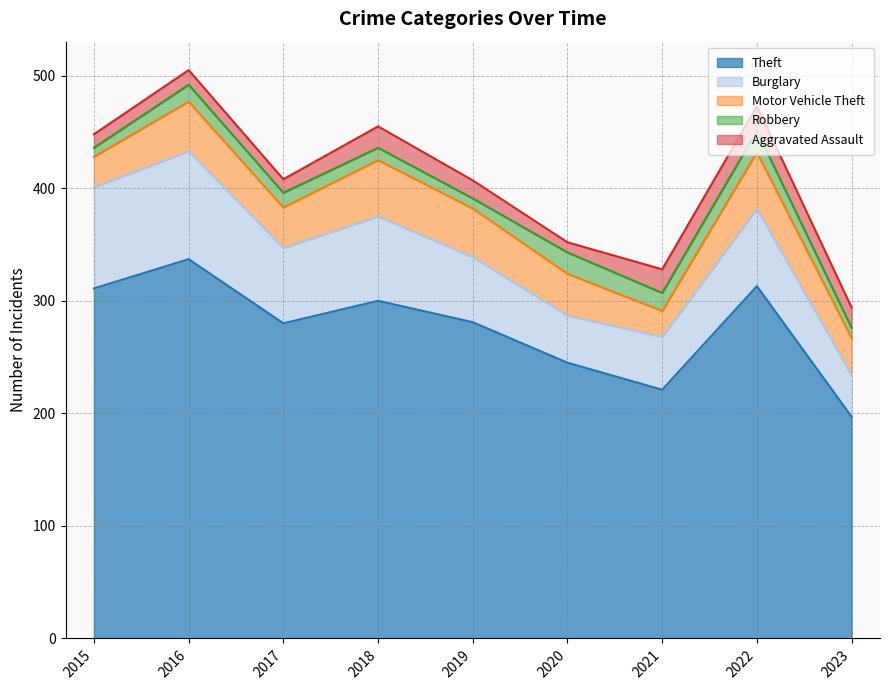

True or false: Robbery has more than 1 points higher than both neighbors.

True